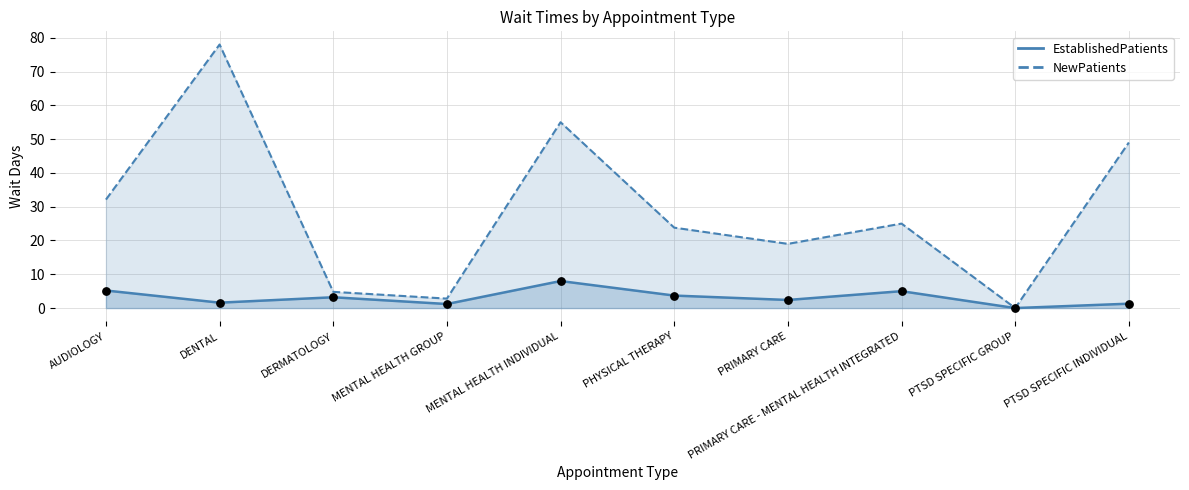

Which series contains the lowest Y value?

EstablishedPatients